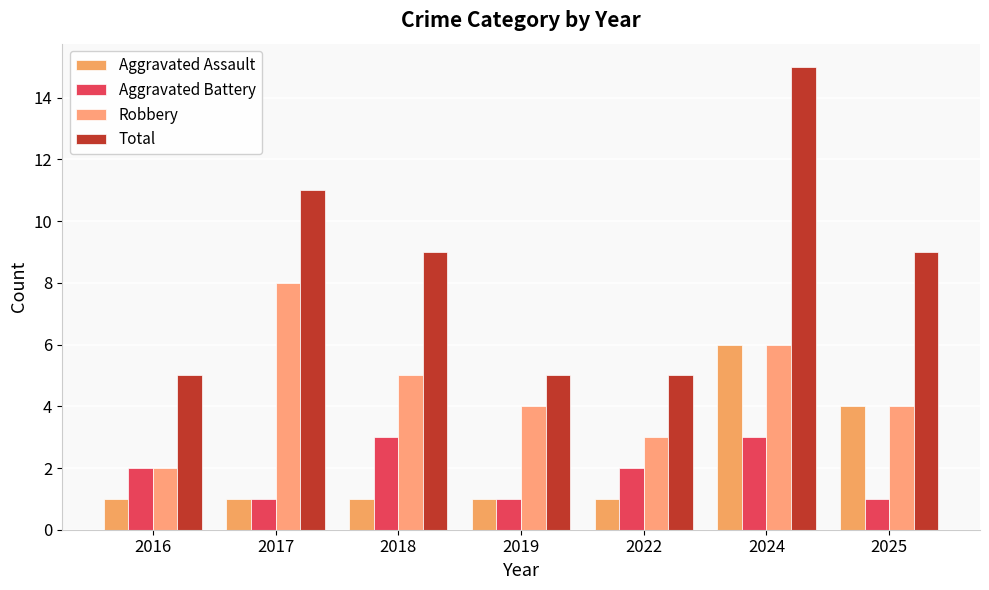

Count the Robbery values in the range 3 to 6.

5